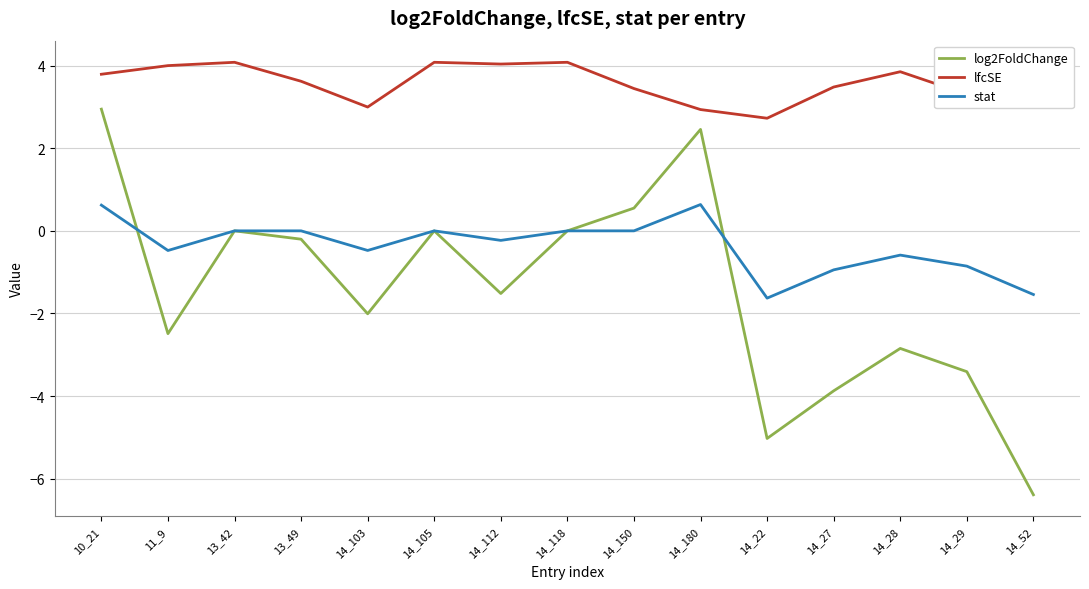

Rank the series by their average value, from highest to lowest.

lfcSE, stat, log2FoldChange